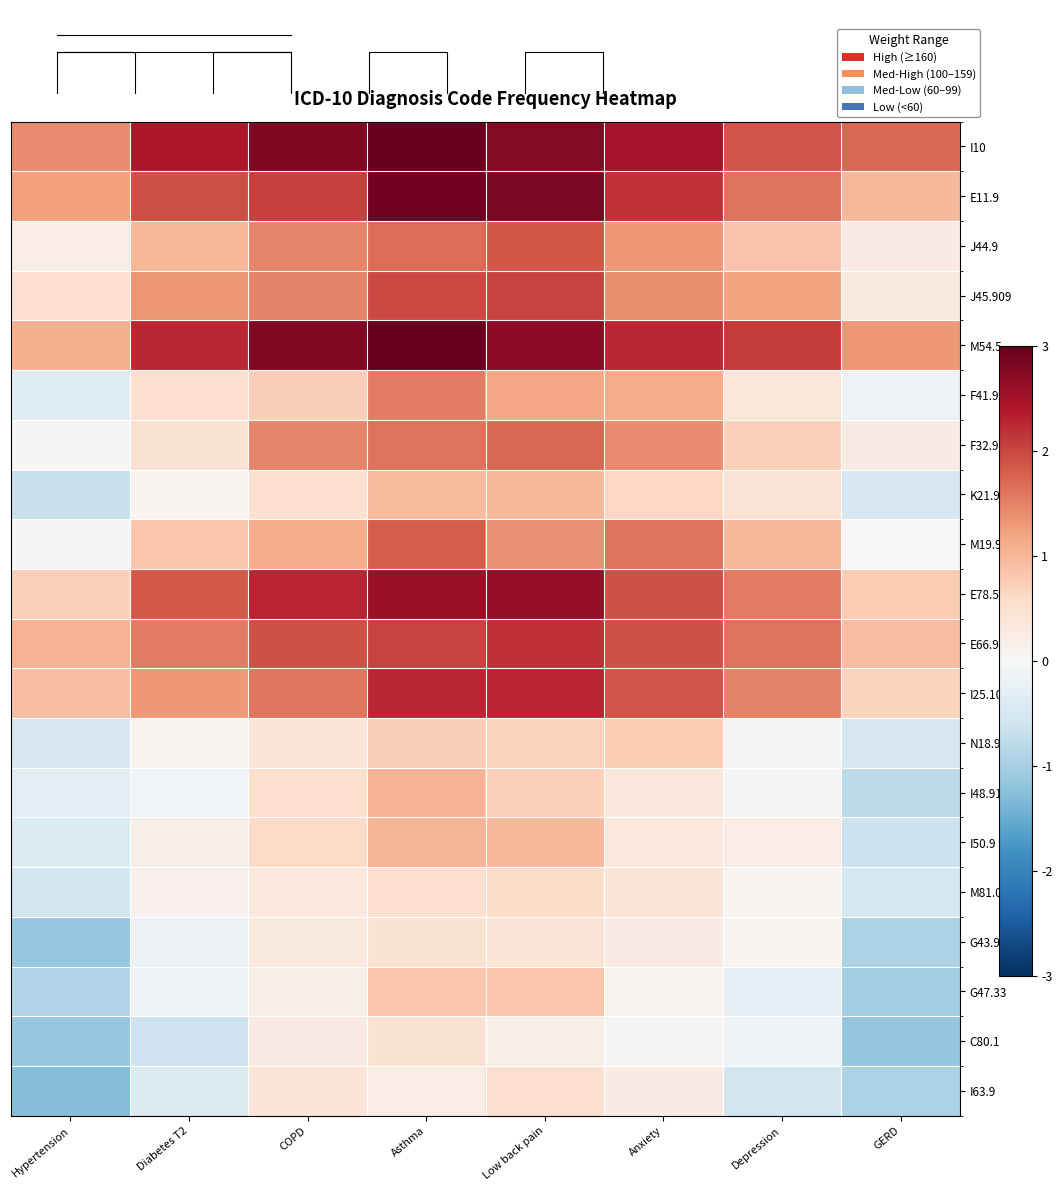

Is it true that M19.90 equals 0.0 at Hypertension?

False